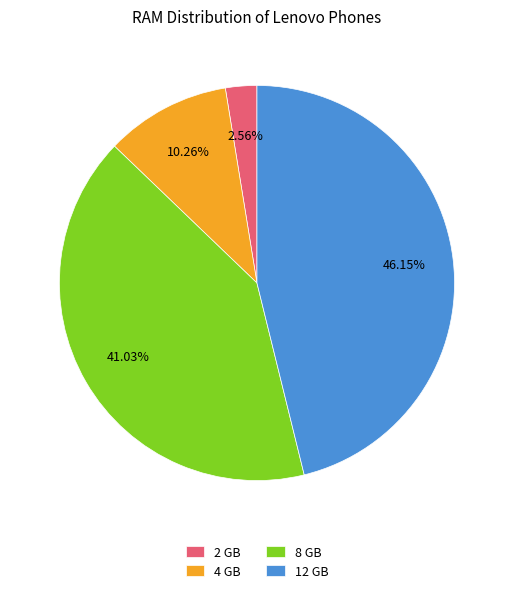

Rank the categories by value from lowest to highest.

2 GB, 4 GB, 8 GB, 12 GB